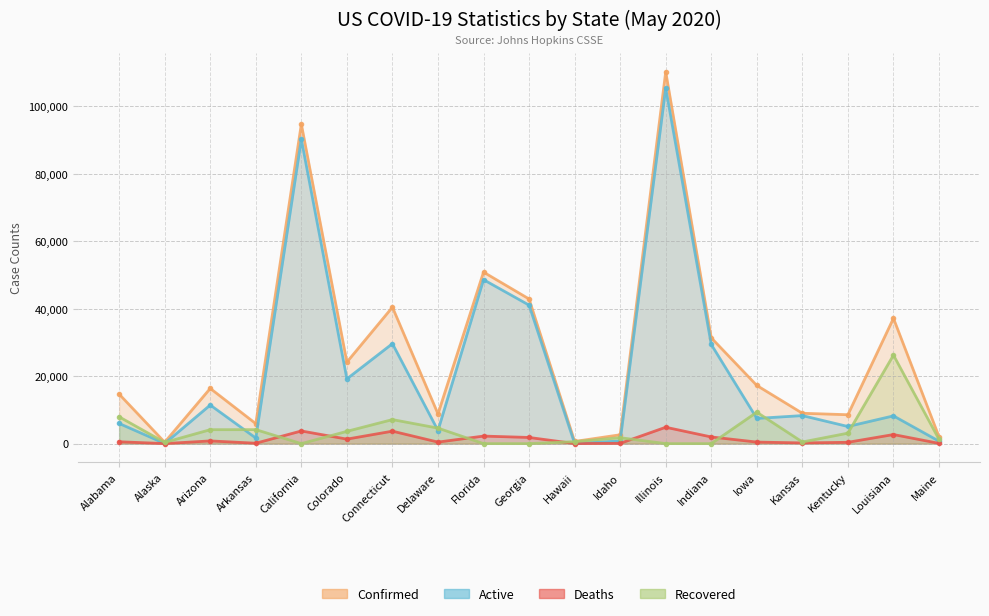

Is it true that Active equals 1150 at Maine?

False